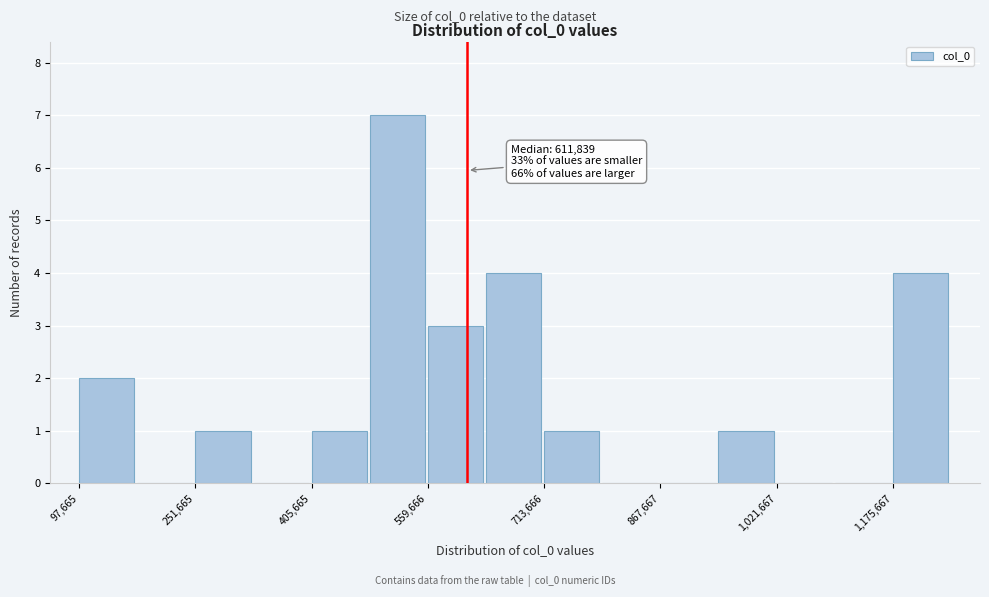

Read against the x-axis, roughly where is the centre of the tallest bar?

520000